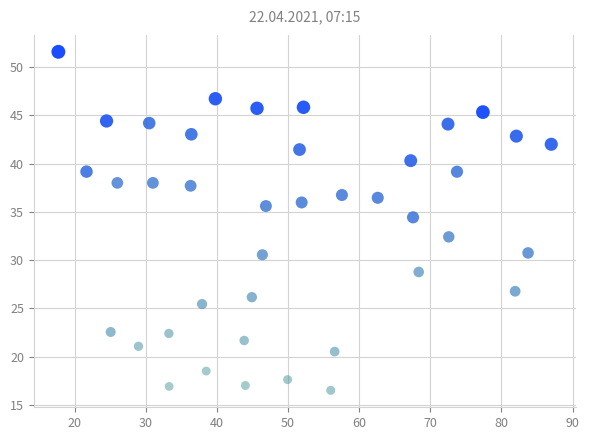

What Y value in the scatter plot is closest to 34?

34.4